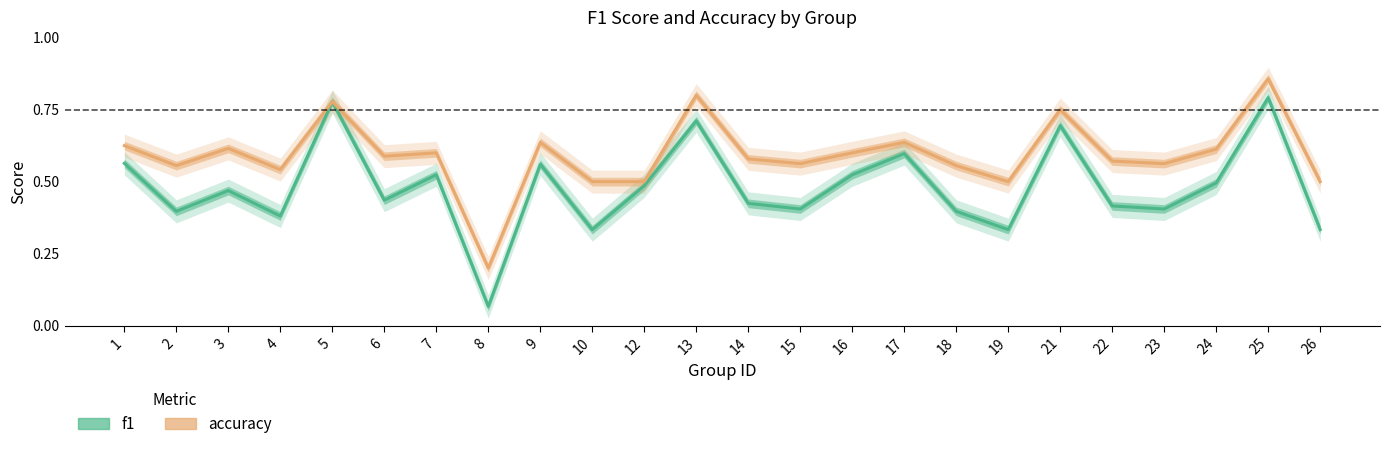

Reading left to right, transcribe all the data shown in this chart.

f1: 1=0.6	2=0.4	3=0.5	4=0.4	5=0.8	6=0.4	7=0.5	8=0.1	9=0.6	10=0.3	12=0.5	13=0.7	14=0.4	15=0.4	16=0.5	17=0.6	18=0.4	19=0.3	21=0.7	22=0.4	23=0.4	24=0.5	25=0.8	26=0.3
accuracy: 1=0.6	2=0.6	3=0.6	4=0.5	5=0.8	6=0.6	7=0.6	8=0.2	9=0.6	10=0.5	12=0.5	13=0.8	14=0.6	15=0.6	16=0.6	17=0.6	18=0.6	19=0.5	21=0.8	22=0.6	23=0.6	24=0.6	25=0.9	26=0.5